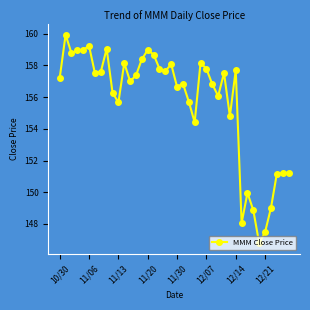

What is the greatest value displayed?

159.9